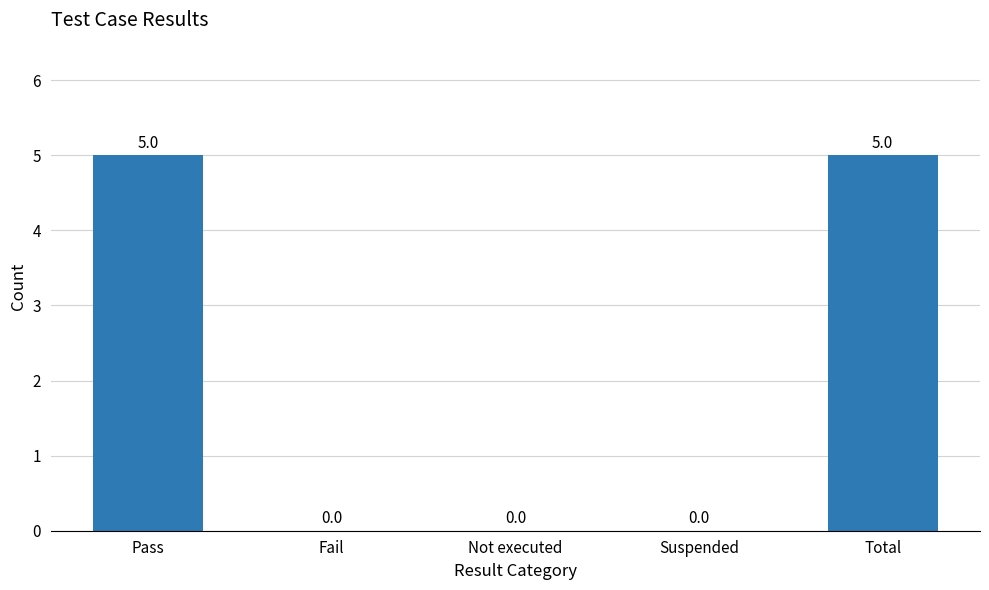

What is the greatest value displayed?

5